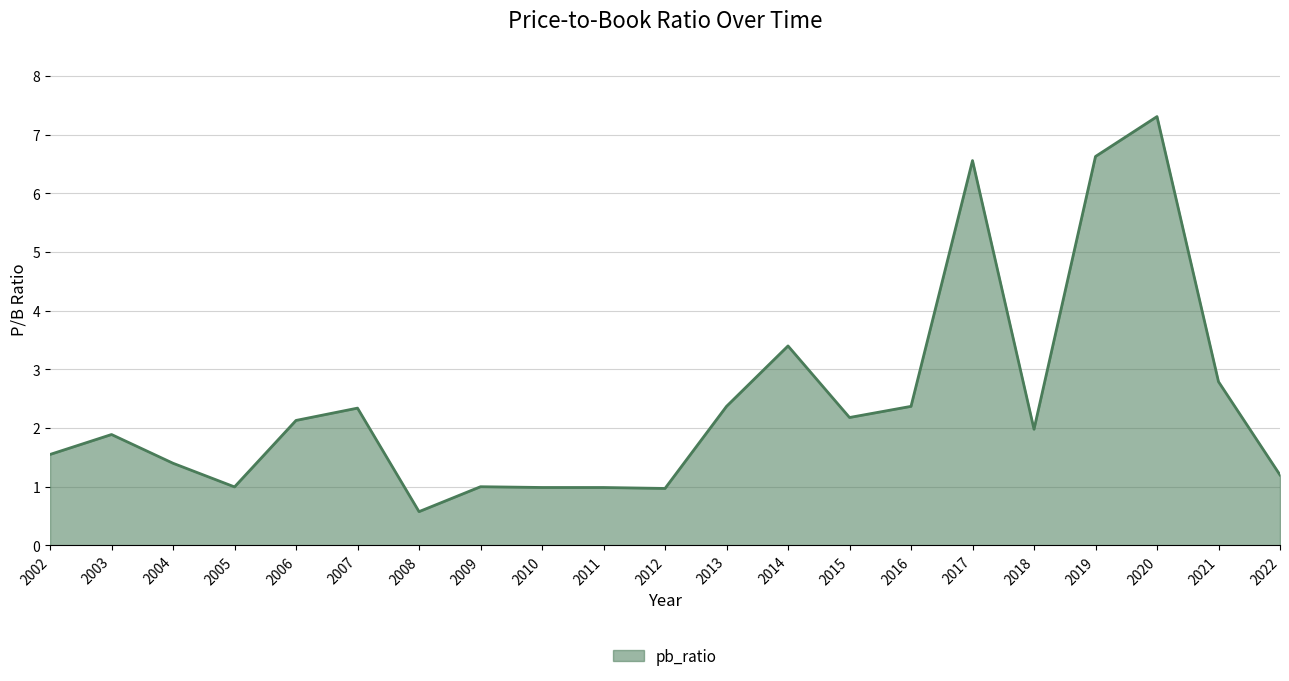

Does the chart have visible grid lines?

Yes